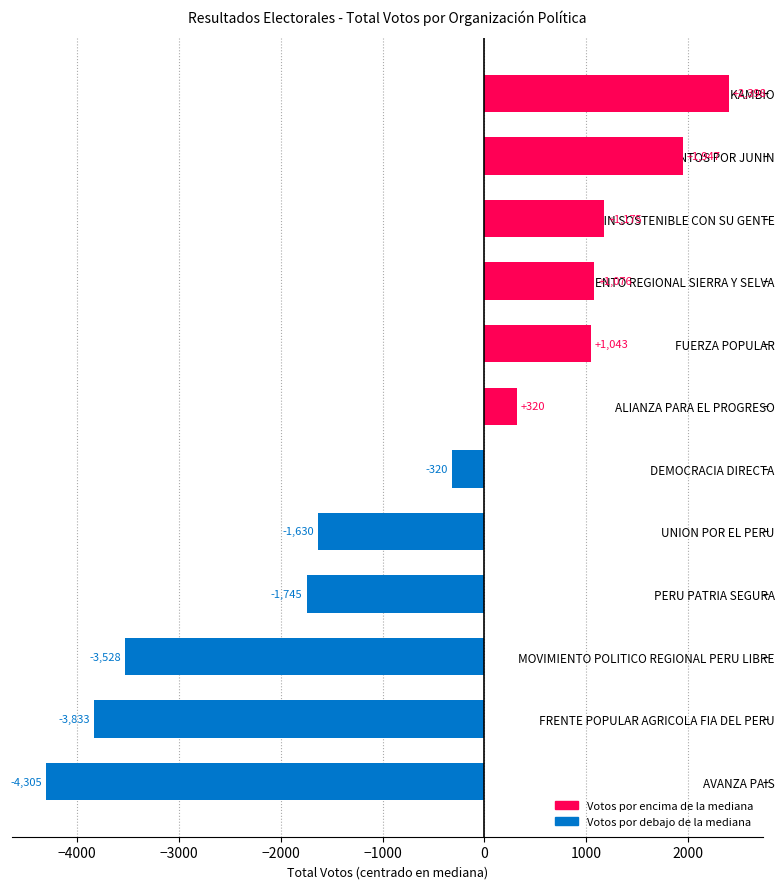

Reading top to bottom, transcribe all the data shown in this chart.

PERUANOS POR EL KAMBIO=2398	CAMINEMOS JUNTOS POR JUNIN=1947	JUNIN SOSTENIBLE CON SU GENTE=1175	MOVIMIENTO REGIONAL SIERRA Y SELVA=1076	FUERZA POPULAR=1043	ALIANZA PARA EL PROGRESO=320	DEMOCRACIA DIRECTA=-320	UNION POR EL PERU=-1630	PERU PATRIA SEGURA=-1745	MOVIMIENTO POLITICO REGIONAL PERU LIBRE=-3528	FRENTE POPULAR AGRICOLA FIA DEL PERU=-3833	AVANZA PAIS=-4305